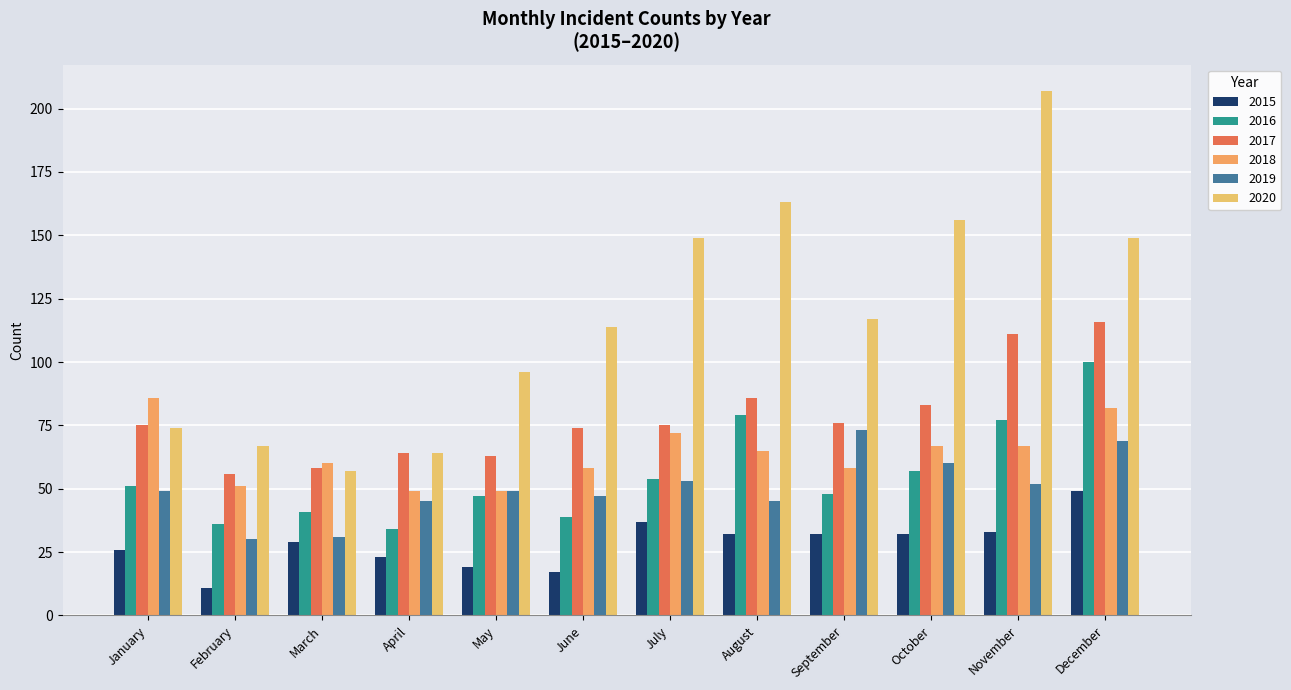

How many groups of bars are there?

12